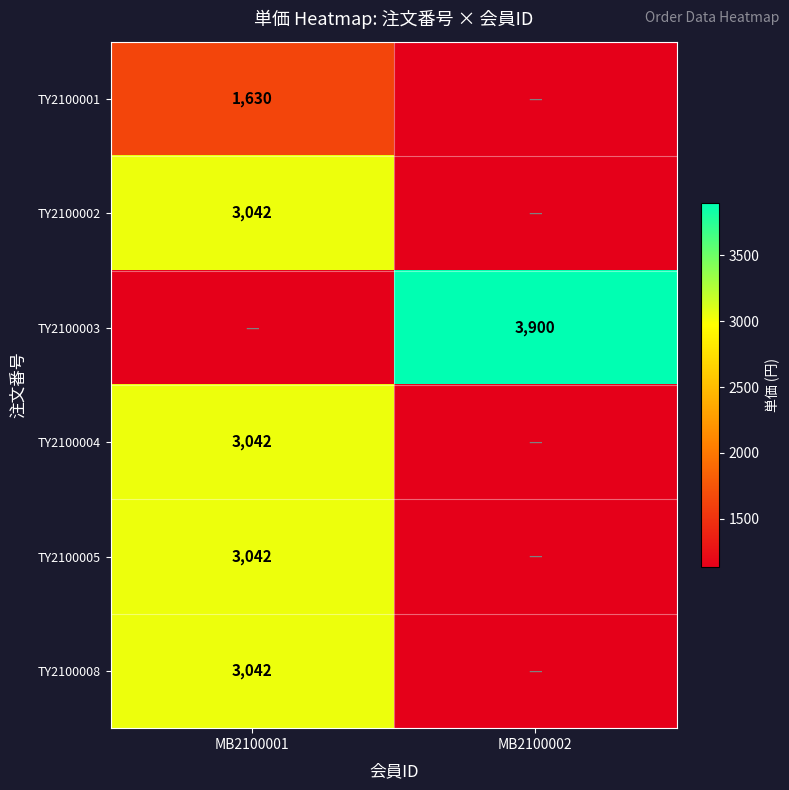

At which category does the chart reach its peak across all series?

MB2100002